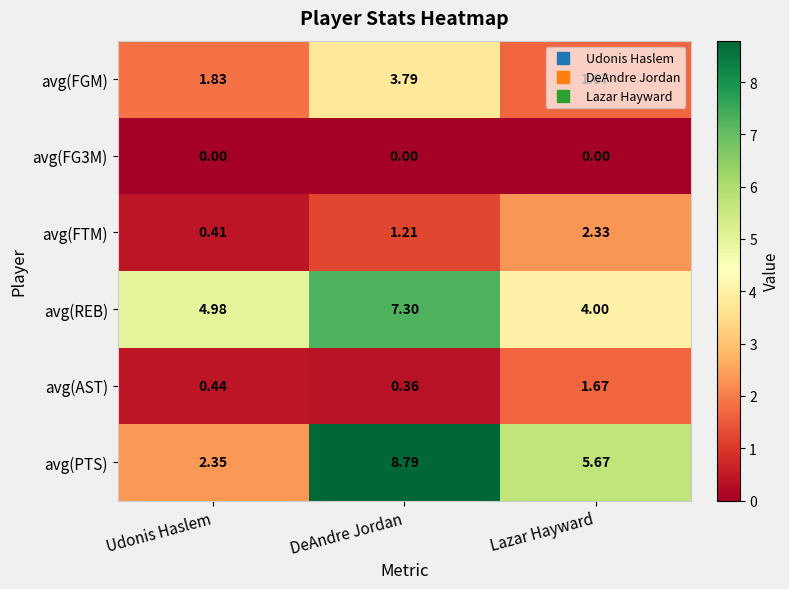

At which label is avg(AST) closest to 1?

Udonis Haslem